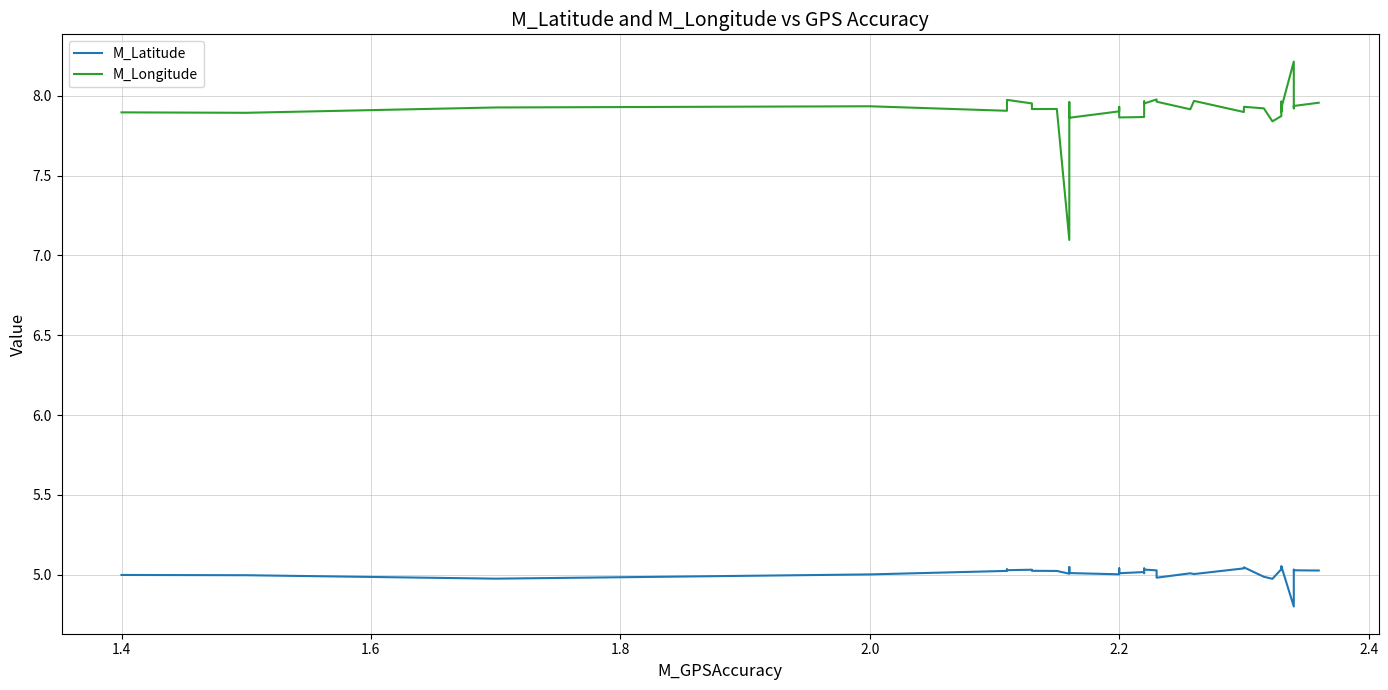

At which category does M_Longitude reach its first local valley?

1.4